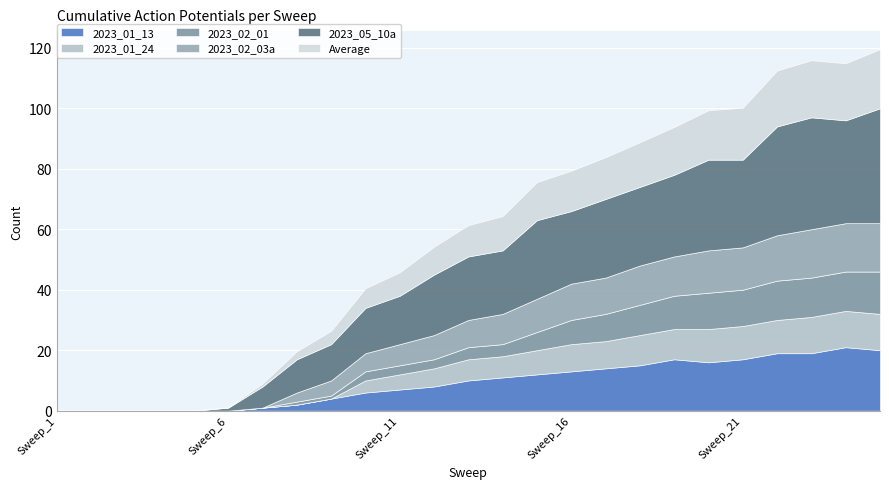

The 2023_02_03a series shows 3.0 at Sweep_10. True or false?

False